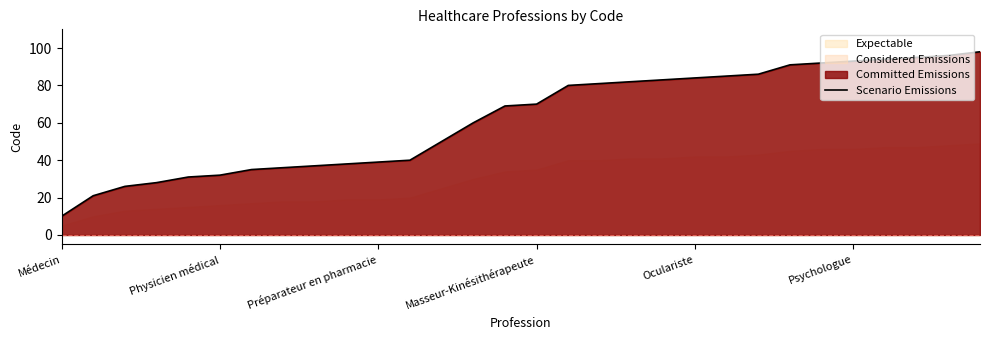

How many lines are shown in the chart?

1